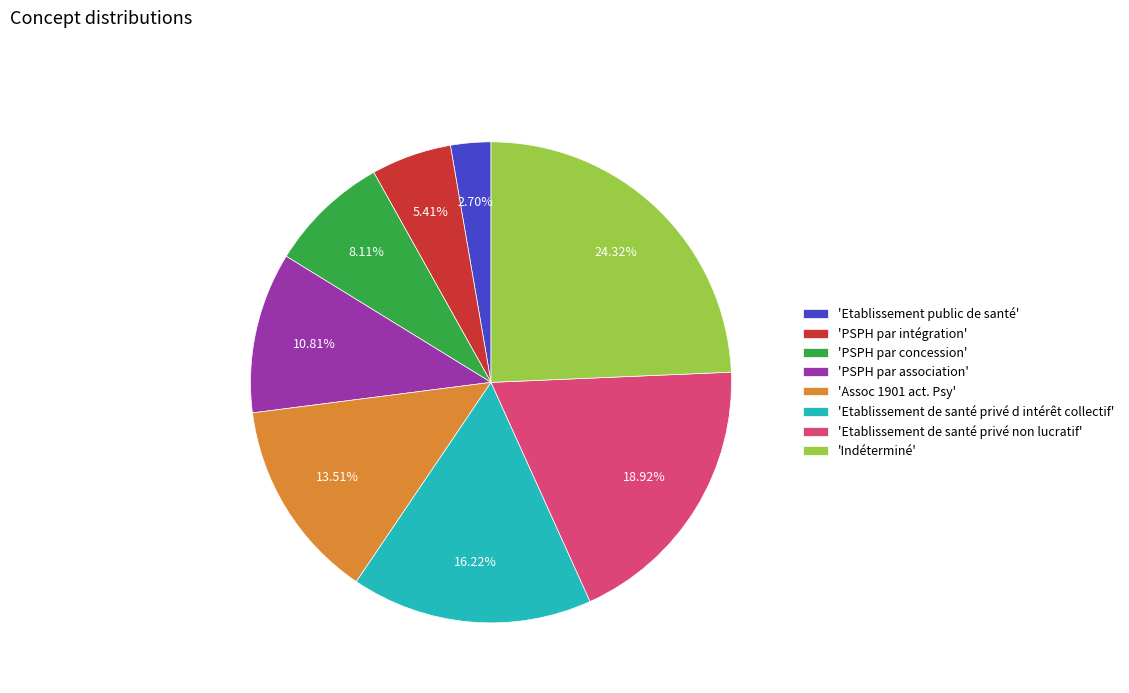

Which category has the biggest portion of the pie?

'Indéterminé'